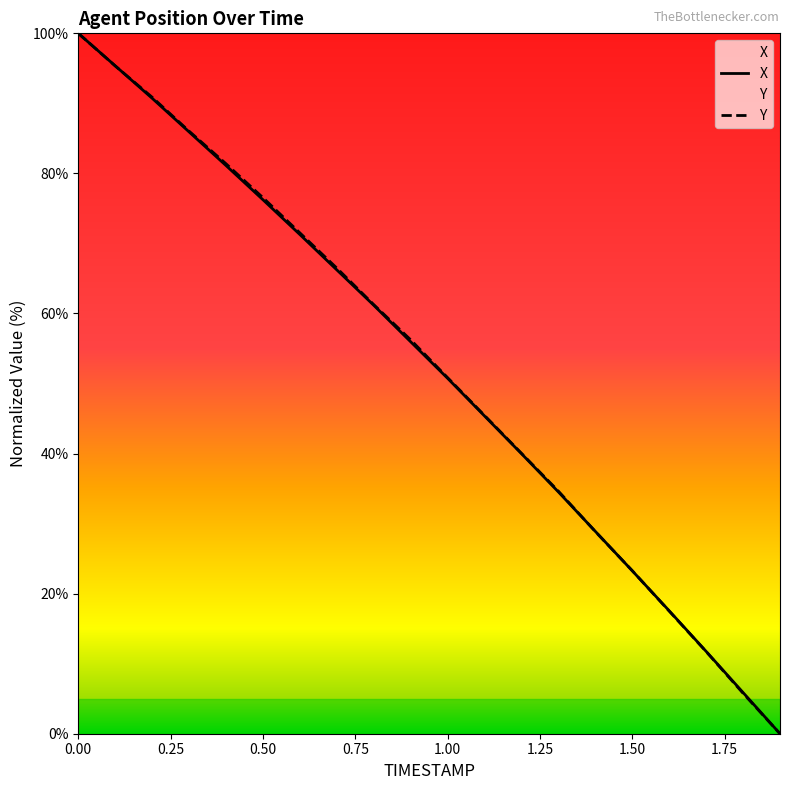

What is the value of the X point at the 6th from the left?

76.2